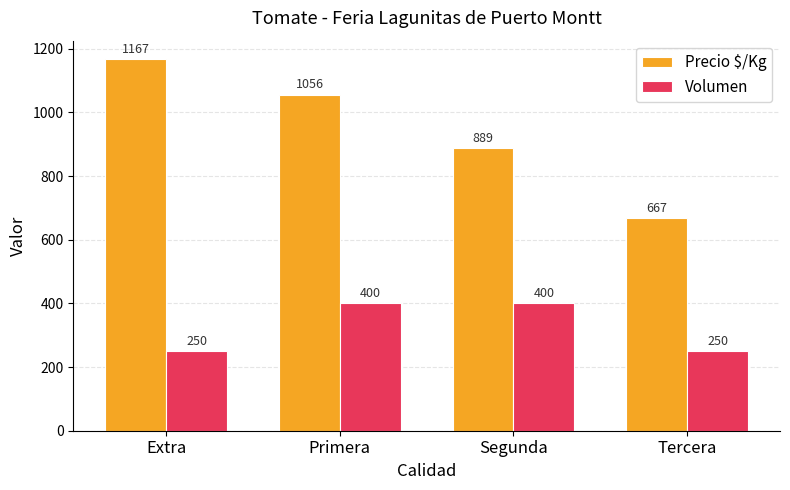

Which series has the widest spread of values?

Precio $/Kg